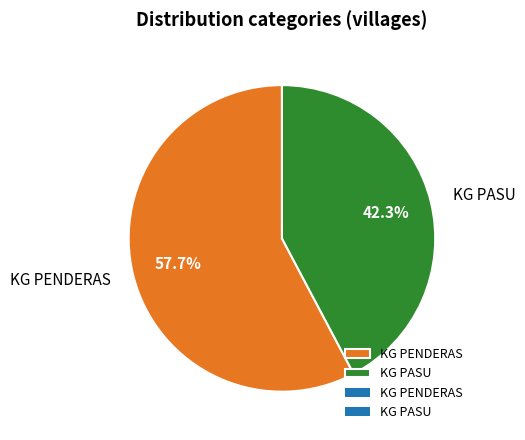

What is the ratio of the value at KG PENDERAS to the value at KG PASU?

1.4